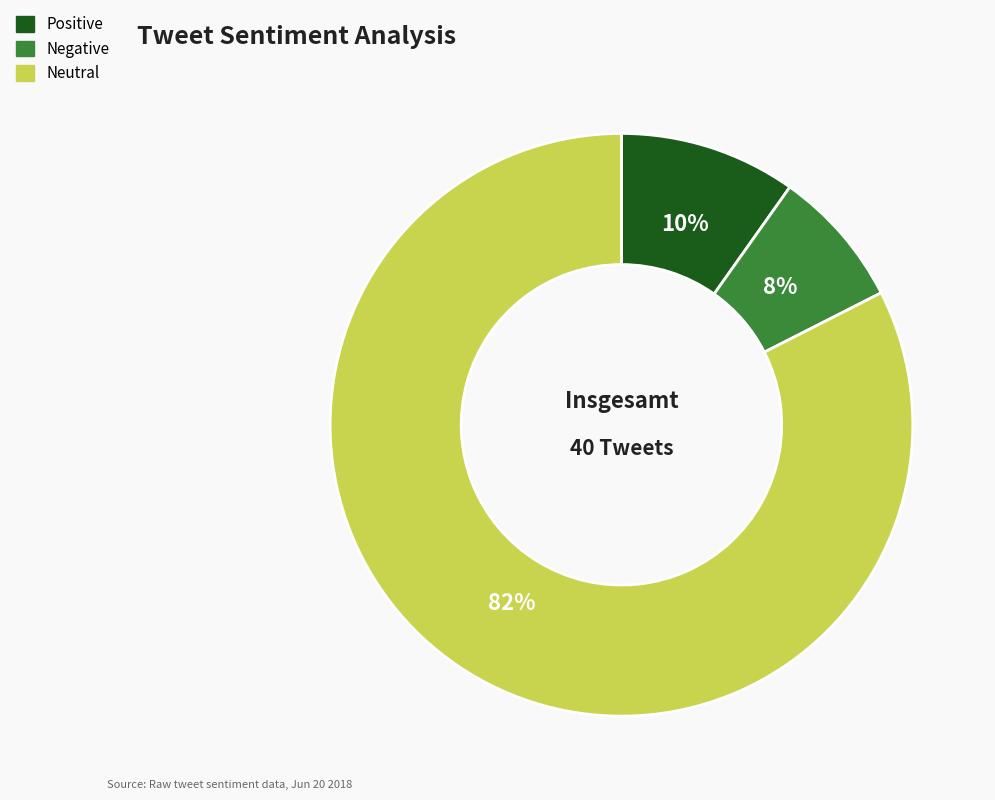

To the nearest percent, what portion does Neutral represent?

82%